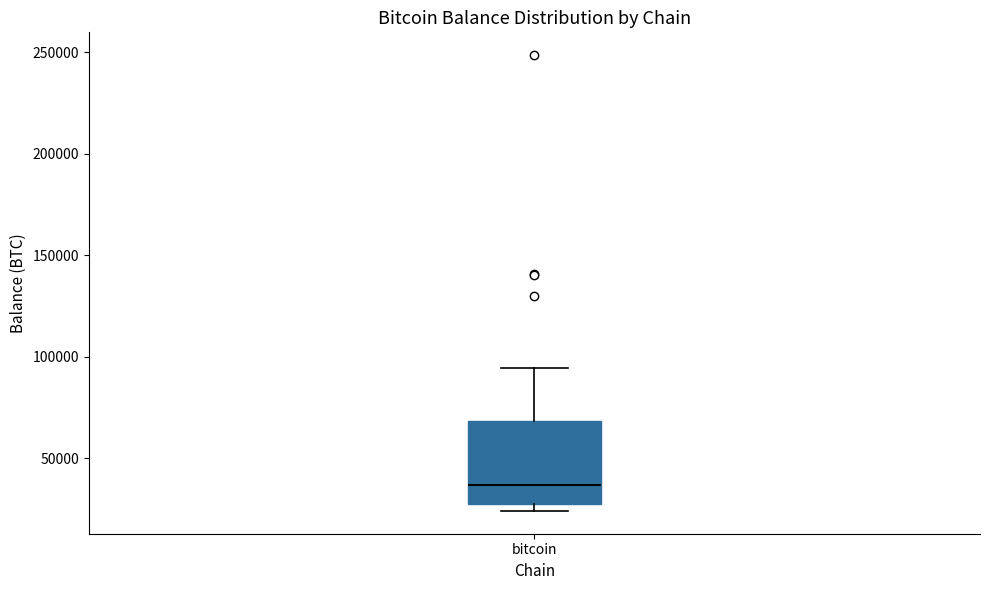

Read this box plot against the y-axis: the position of the median line, the range covered by the box, and the ends of both whiskers. The values are not printed on the chart, so give them approximately, as read against the axis.

median 35000, box 30000 to 70000, whiskers 25000 to 95000